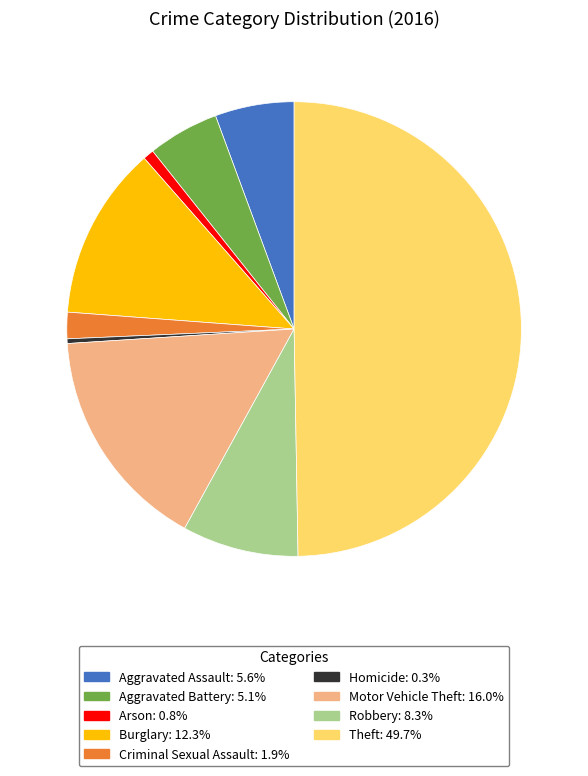

Which has a higher value, Burglary or Theft?

Theft